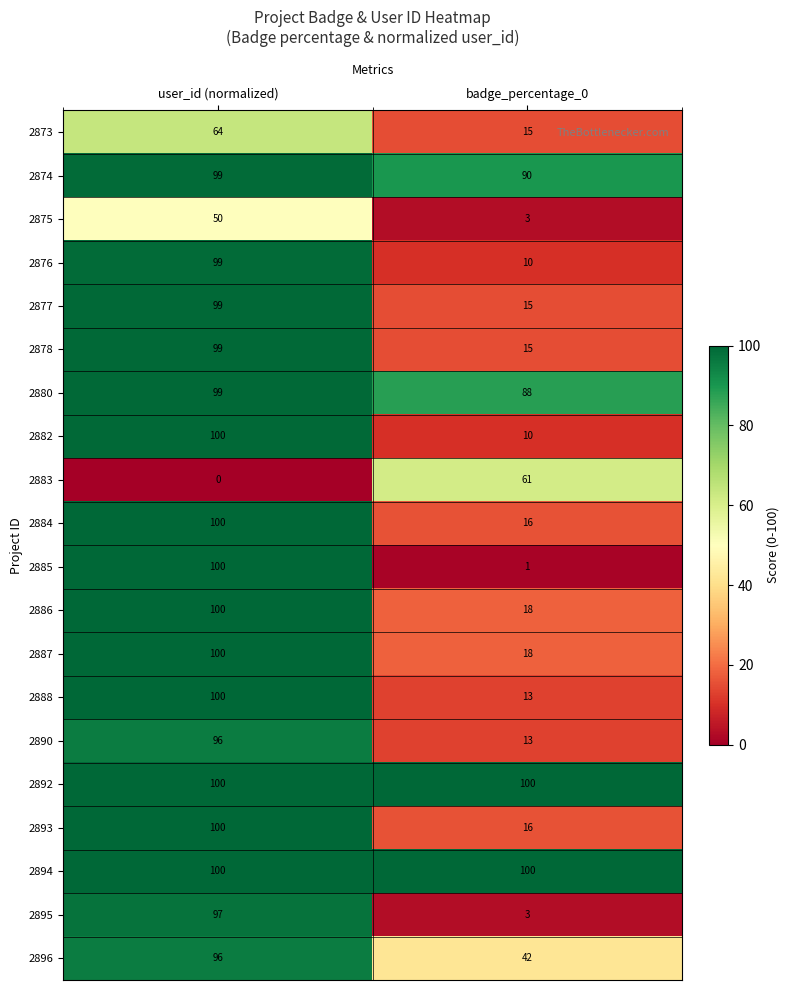

Rank the categories by 2887 value from highest to lowest.

user_id (normalized), badge_percentage_0